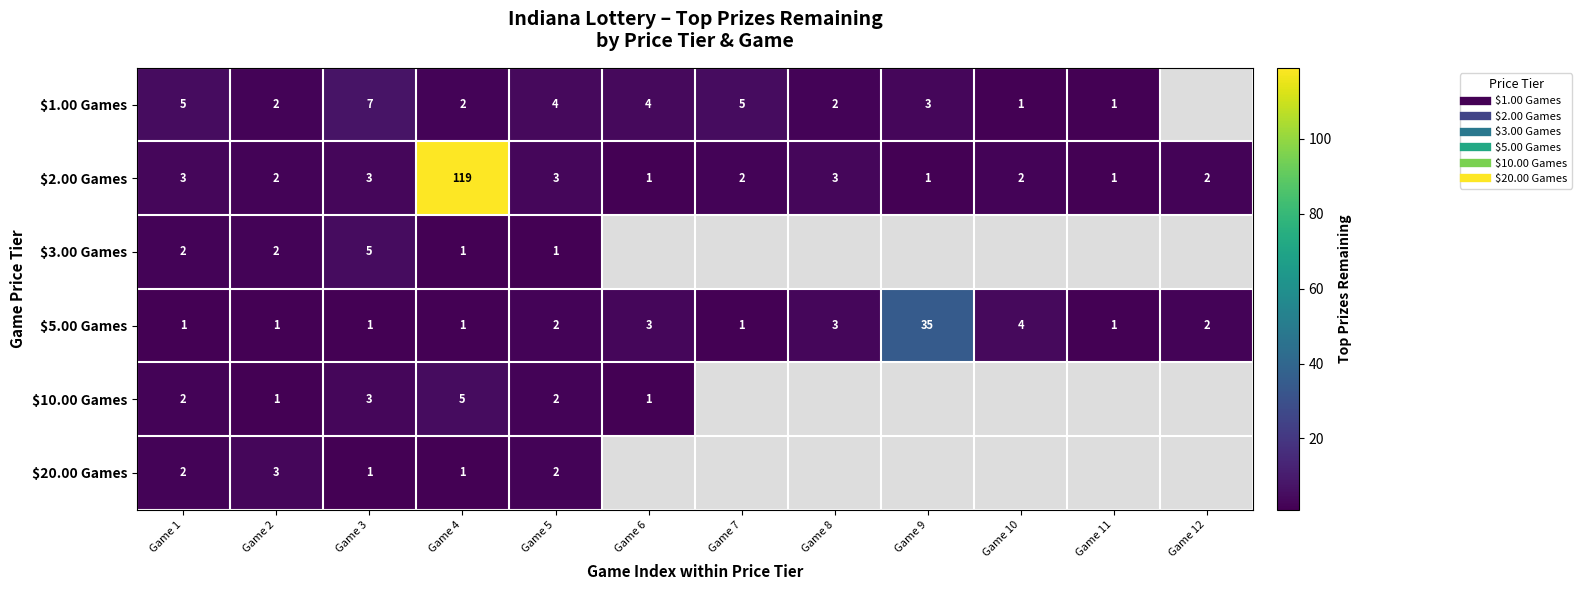

Between Game 4 and Game 9, which is larger?

Game 9